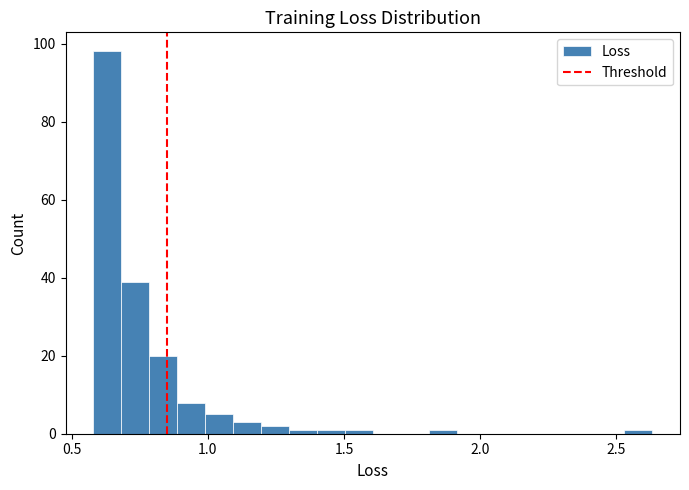

Read against the x-axis, roughly where is the centre of the tallest bar?

0.65